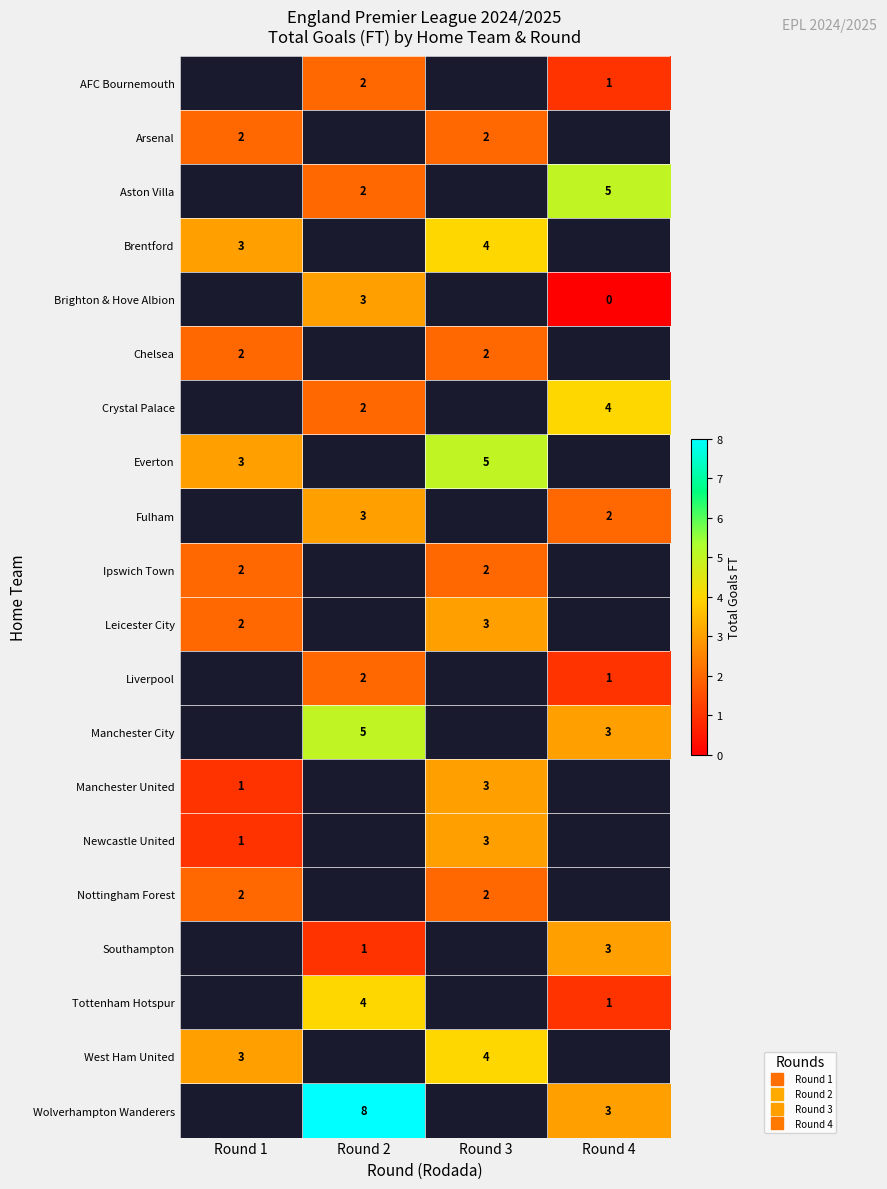

What is the lowest value of the Manchester United series?

1.0